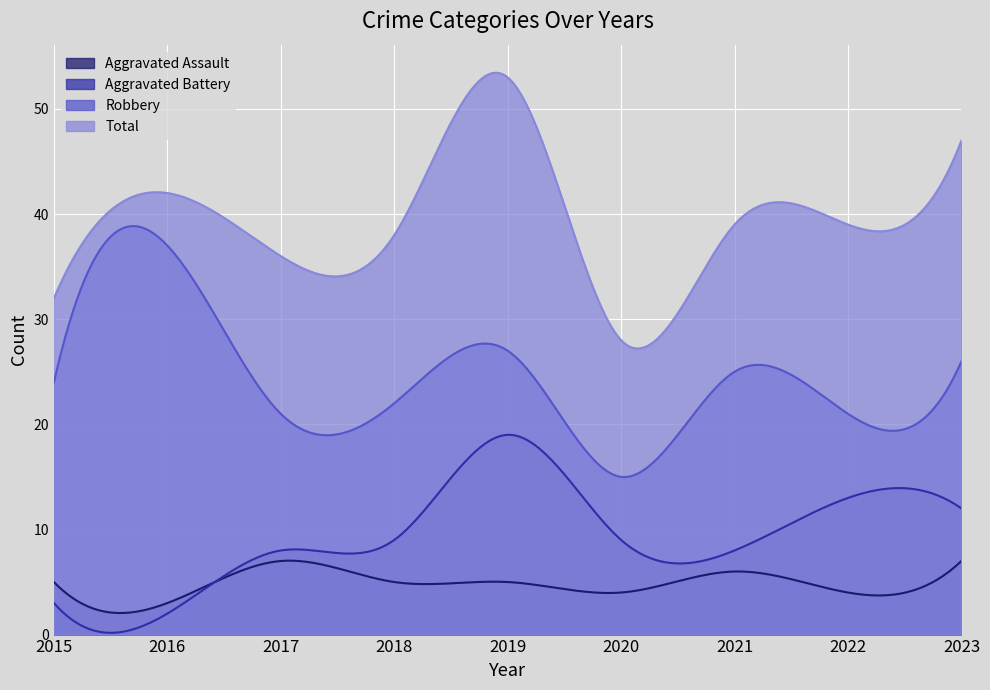

Which category has the highest value in the Robbery series?

2016